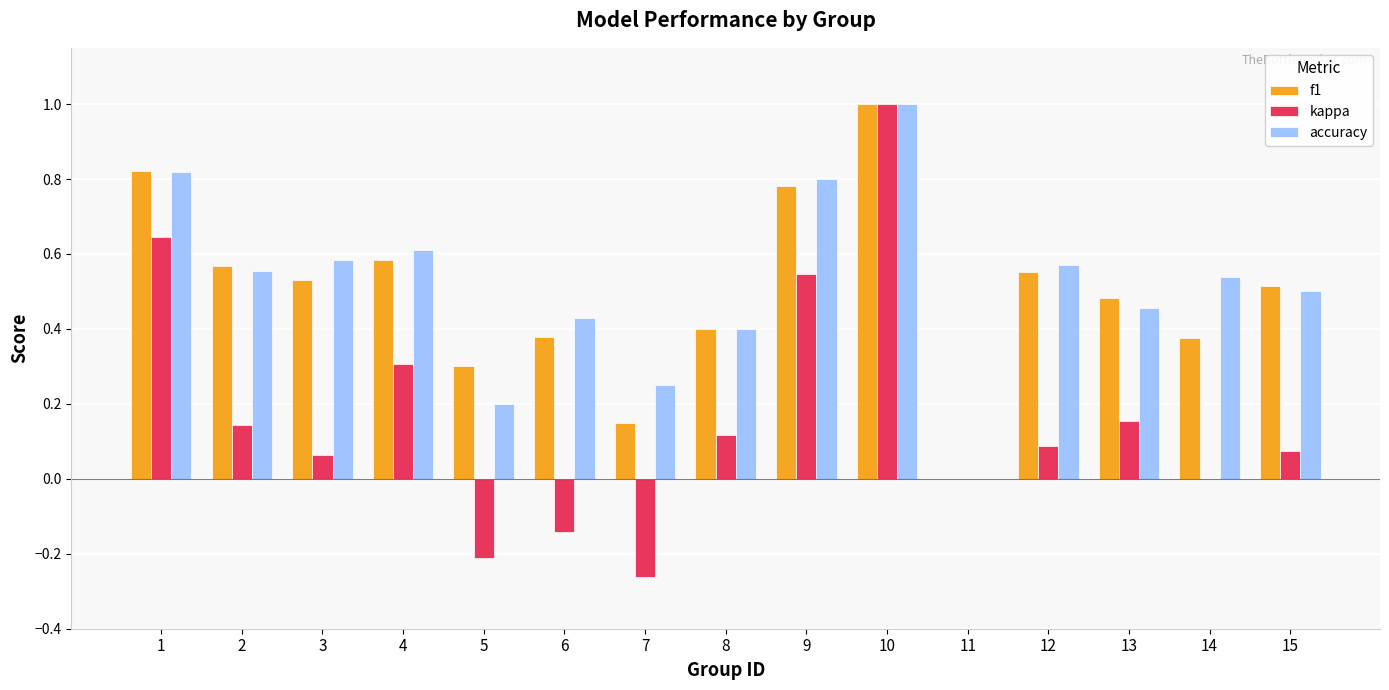

What is the sum of all kappa values?

2.5